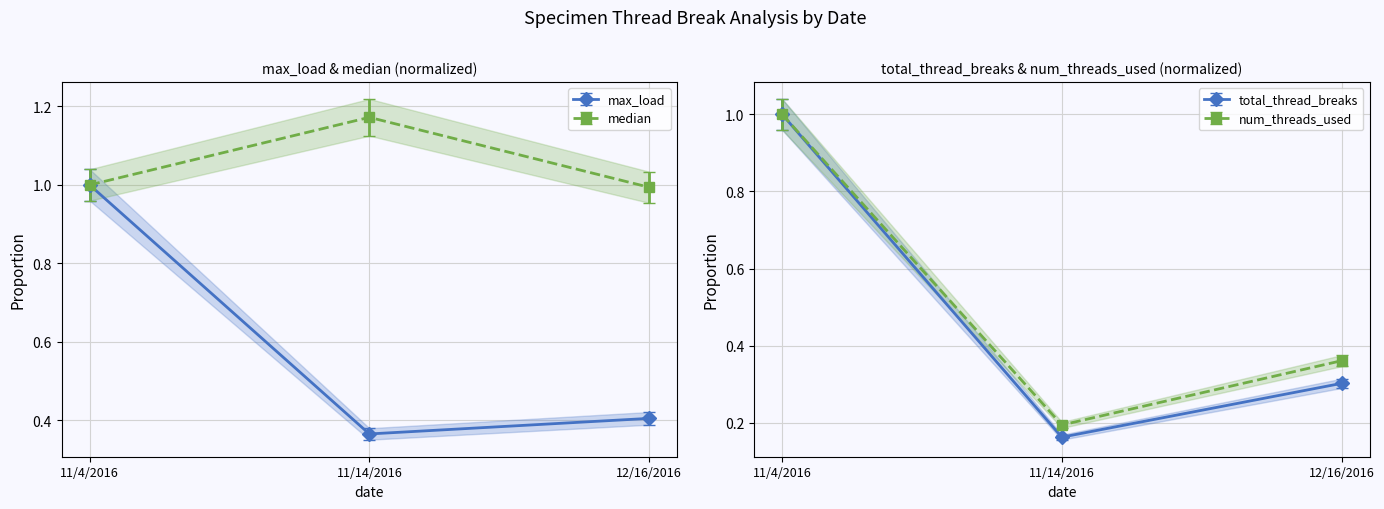

What is the sum of the max_load values at 11/14/2016 and 12/16/2016?

0.8